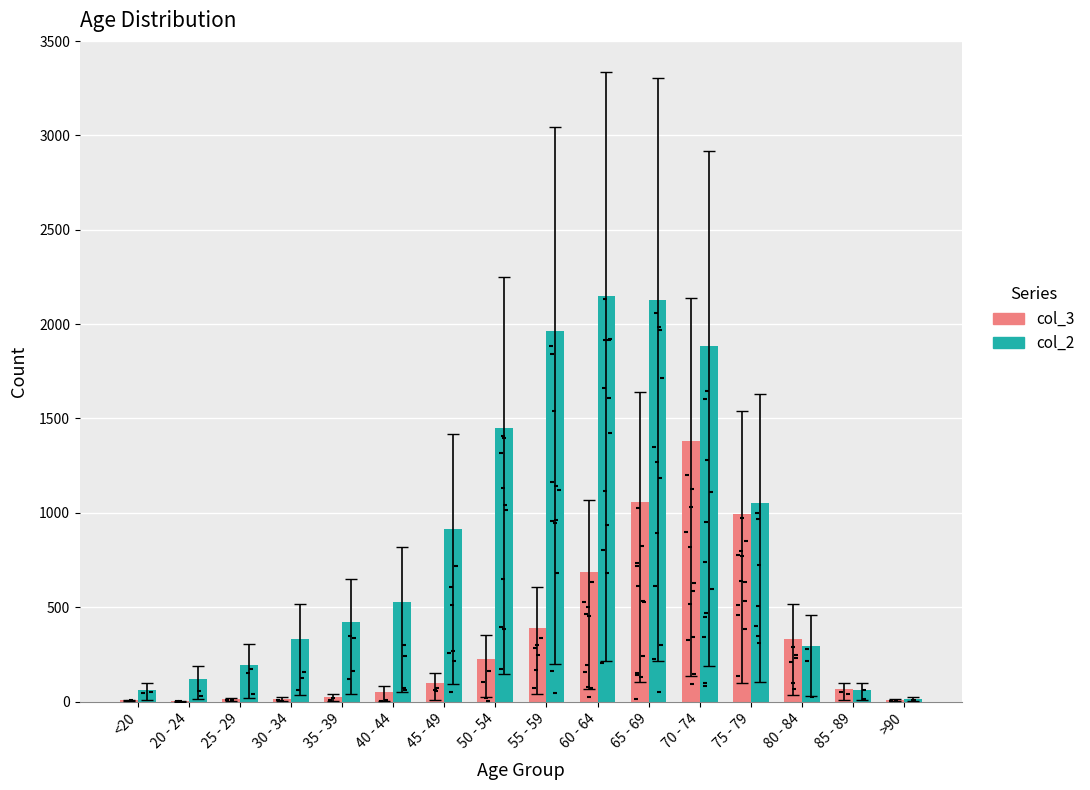

Which series contains the lowest Y value?

3